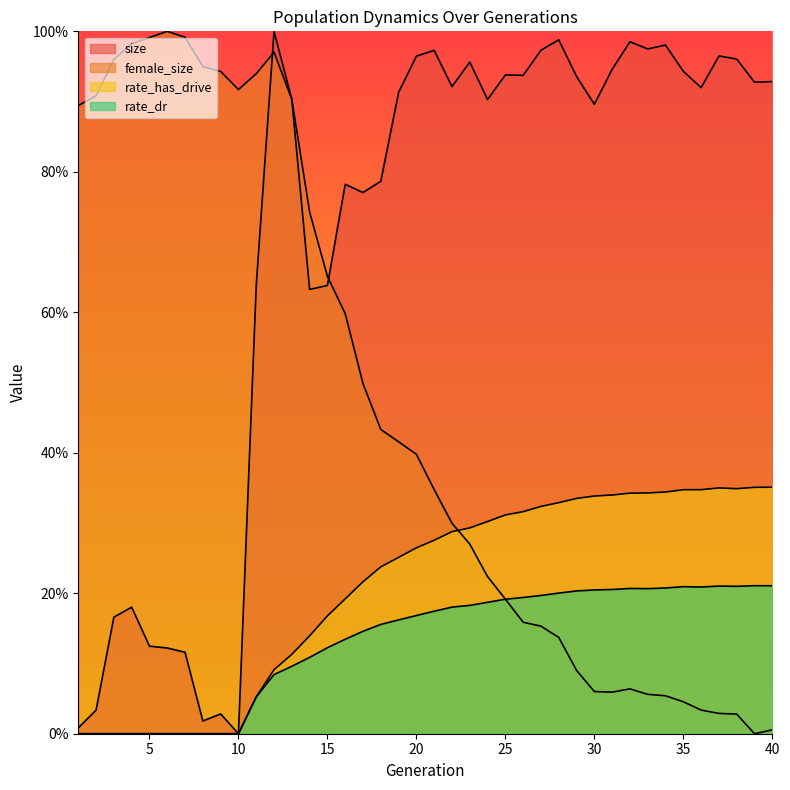

Reading right to left, list all the values displayed in this chart.

size: 40=0.9	39=0.9	38=1.0	37=1.0	36=0.9	35=0.9	34=1.0	33=1.0	32=1.0	31=0.9	30=0.9	29=0.9	28=1.0	27=1.0	26=0.9	25=0.9	24=0.9	23=1.0	22=0.9	21=1.0	20=1.0	19=0.9	18=0.8	17=0.8	16=0.8	15=0.6	14=0.6	13=0.9	12=1.0	11=0.6	10=0.0	9=0.0	8=0.0	7=0.1	6=0.1	5=0.1	4=0.2	3=0.2	2=0.0	1=0.0
female_size: 40=0.0	39=0.0	38=0.0	37=0.0	36=0.0	35=0.0	34=0.1	33=0.1	32=0.1	31=0.1	30=0.1	29=0.1	28=0.1	27=0.2	26=0.2	25=0.2	24=0.2	23=0.3	22=0.3	21=0.3	20=0.4	19=0.4	18=0.4	17=0.5	16=0.6	15=0.7	14=0.7	13=0.9	12=1.0	11=0.9	10=0.9	9=0.9	8=0.9	7=1.0	6=1.0	5=1.0	4=1.0	3=1.0	2=0.9	1=0.9
rate_has_drive: 40=0.4	39=0.4	38=0.3	37=0.3	36=0.3	35=0.3	34=0.3	33=0.3	32=0.3	31=0.3	30=0.3	29=0.3	28=0.3	27=0.3	26=0.3	25=0.3	24=0.3	23=0.3	22=0.3	21=0.3	20=0.3	19=0.3	18=0.2	17=0.2	16=0.2	15=0.2	14=0.1	13=0.1	12=0.1	11=0.1	10=0.0	9=0.0	8=0.0	7=0.0	6=0.0	5=0.0	4=0.0	3=0.0	2=0.0	1=0.0
rate_dr: 40=0.2	39=0.2	38=0.2	37=0.2	36=0.2	35=0.2	34=0.2	33=0.2	32=0.2	31=0.2	30=0.2	29=0.2	28=0.2	27=0.2	26=0.2	25=0.2	24=0.2	23=0.2	22=0.2	21=0.2	20=0.2	19=0.2	18=0.2	17=0.1	16=0.1	15=0.1	14=0.1	13=0.1	12=0.1	11=0.1	10=0.0	9=0.0	8=0.0	7=0.0	6=0.0	5=0.0	4=0.0	3=0.0	2=0.0	1=0.0